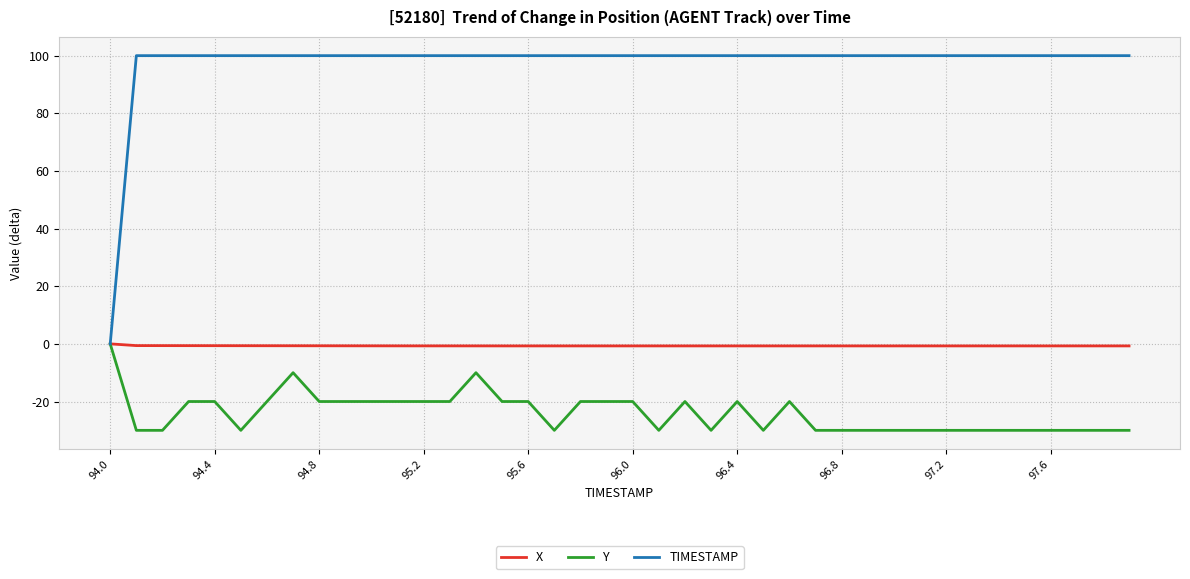

Which series has the largest total across all categories?

TIMESTAMP